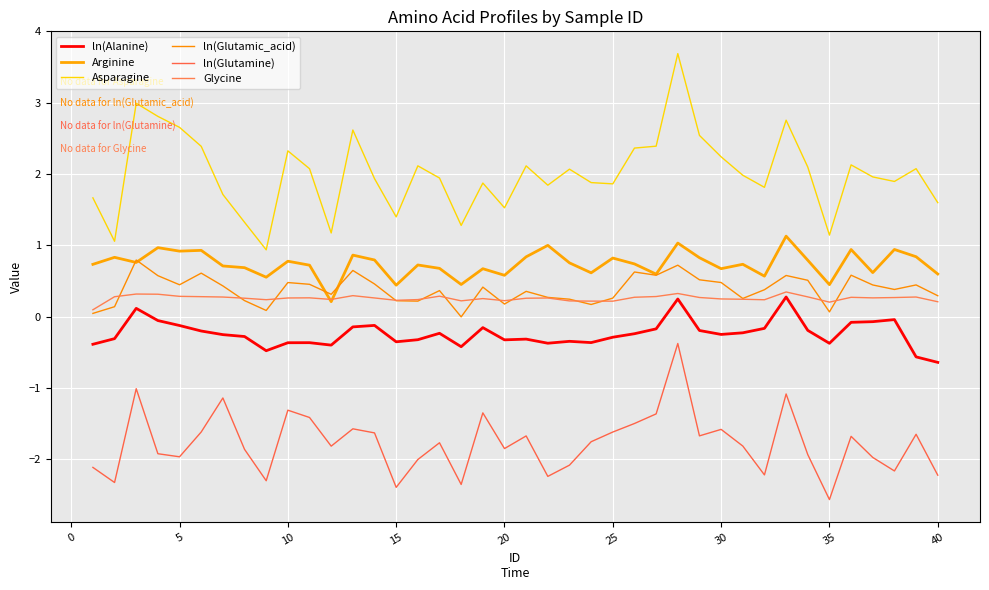

How many lines are shown in the chart?

6